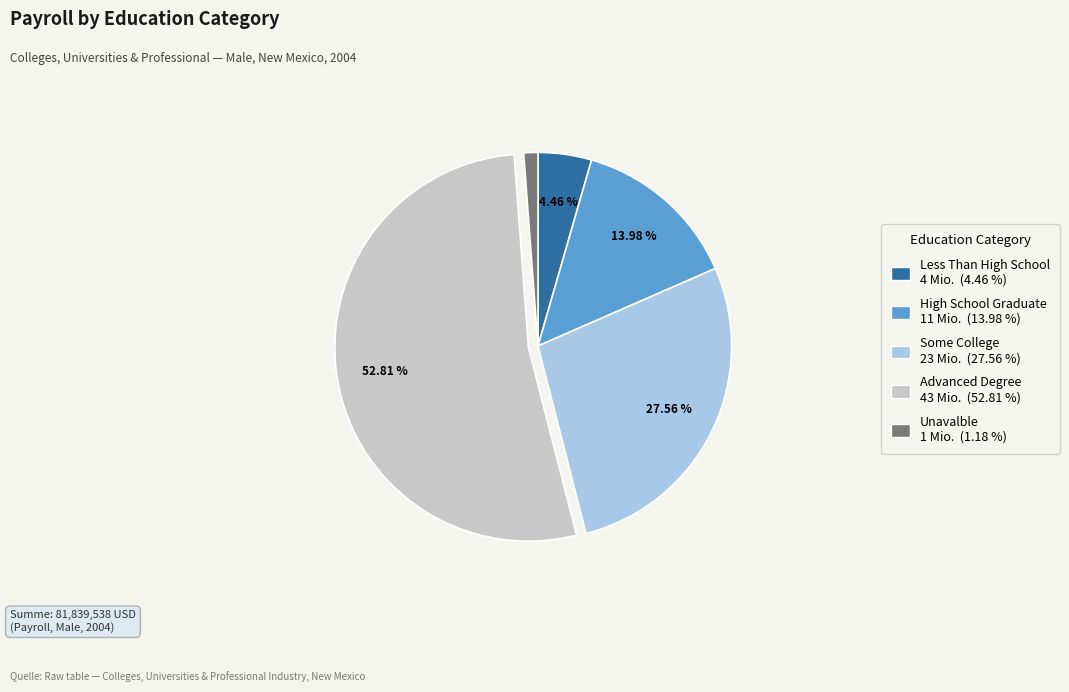

How many segments does this pie chart have?

5